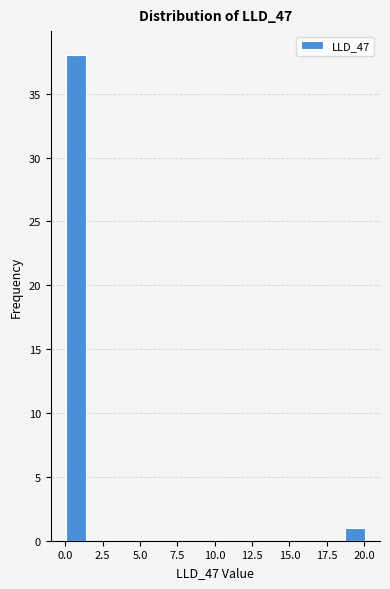

Around what value on the x-axis is the tallest bar? Give the approximate position of its centre, as read against the axis.

0.5